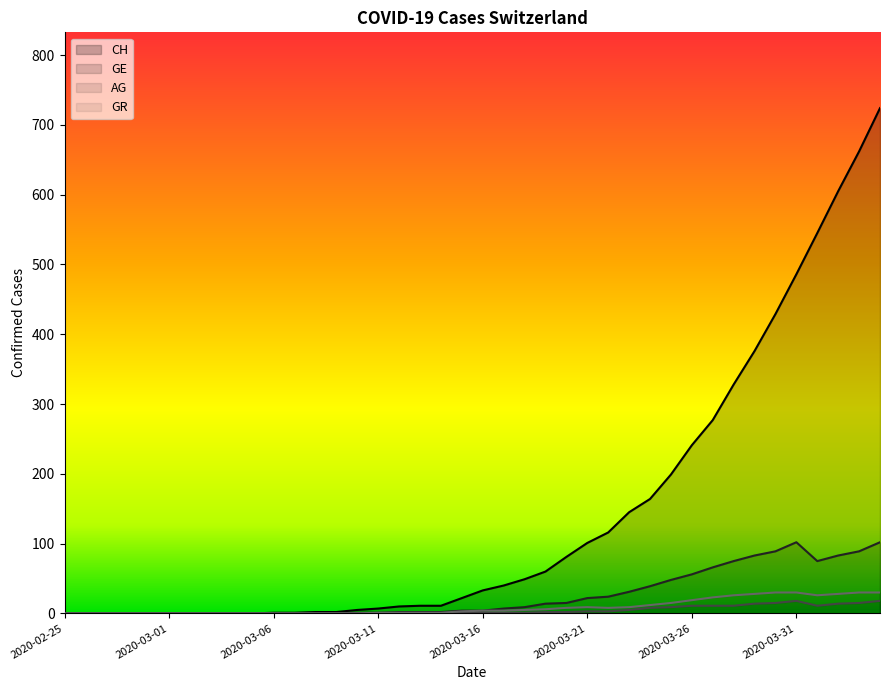

Is it true that GR equals 15 at 2020-03-25?

True